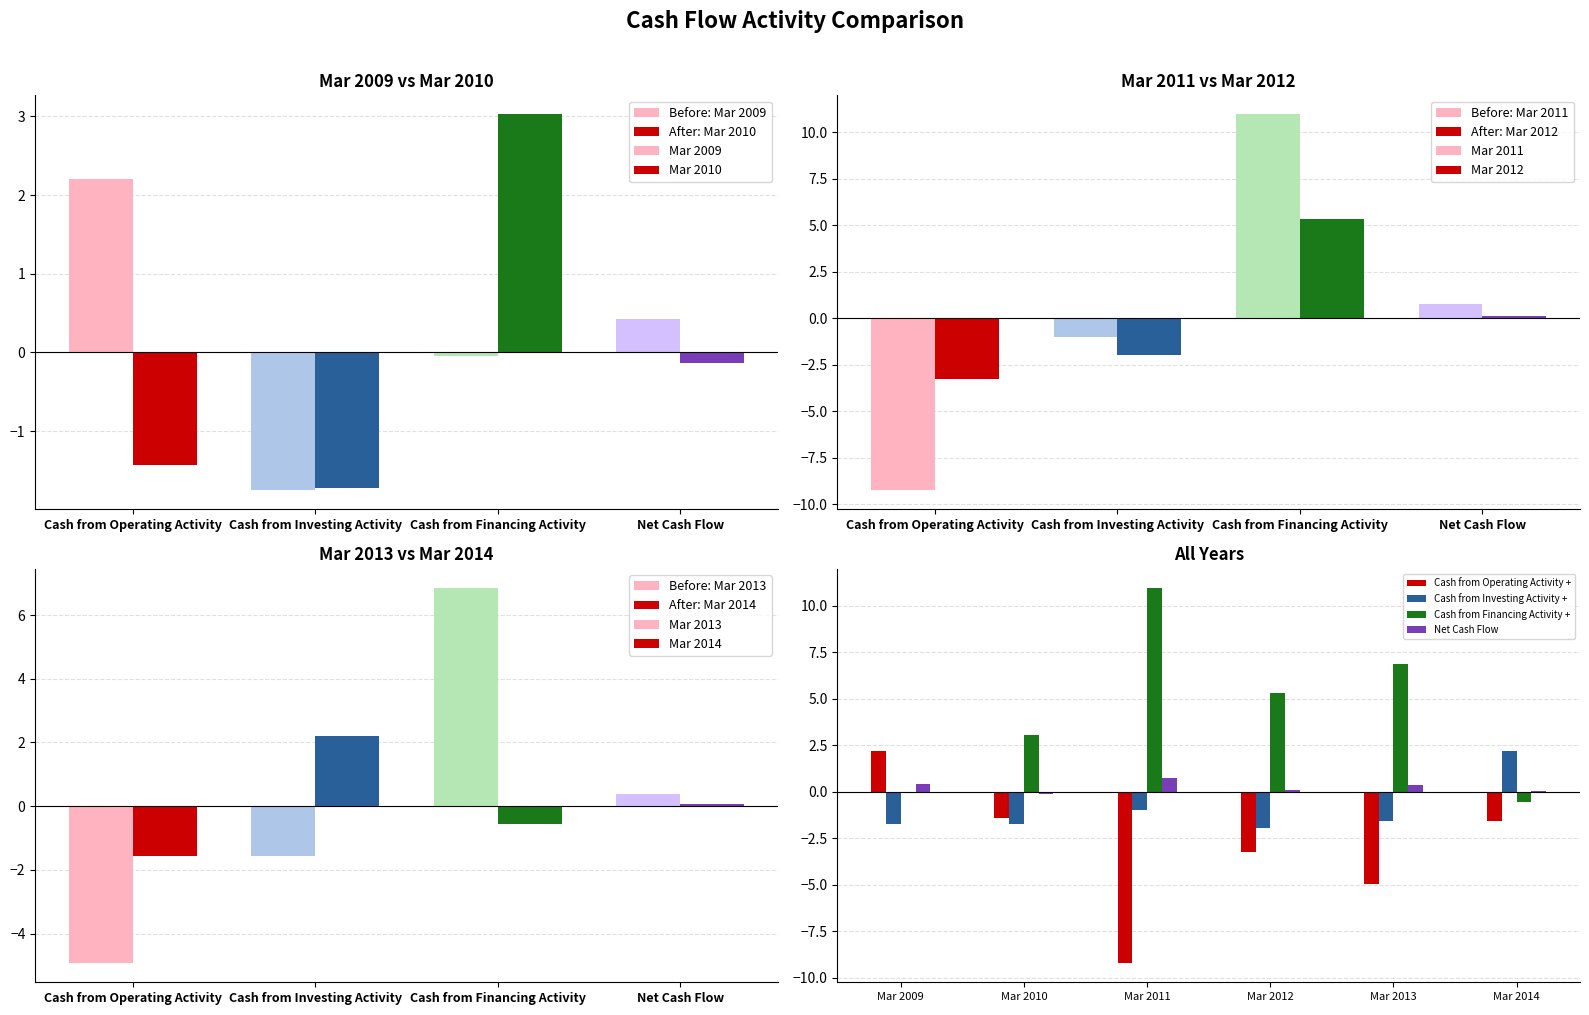

At which label does Cash from Financing Activity + first exceed 5?

Mar 2011